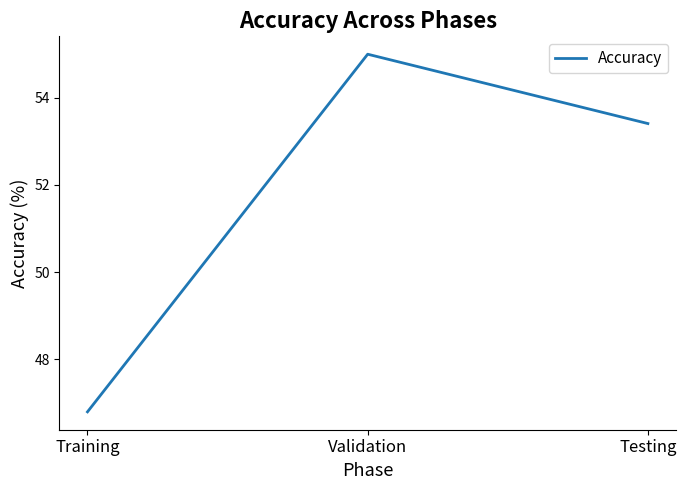

List the labels in order of value, smallest first.

Training, Testing, Validation